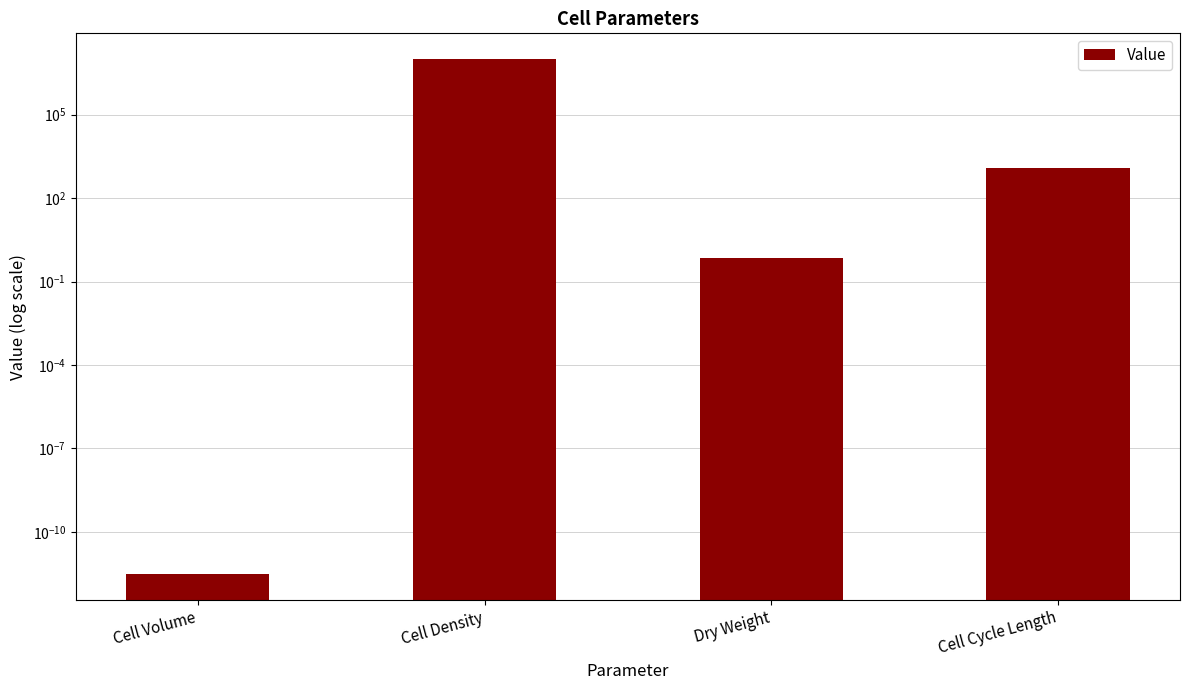

The chart shows a value of 0.7 at Dry Weight. True or false?

True